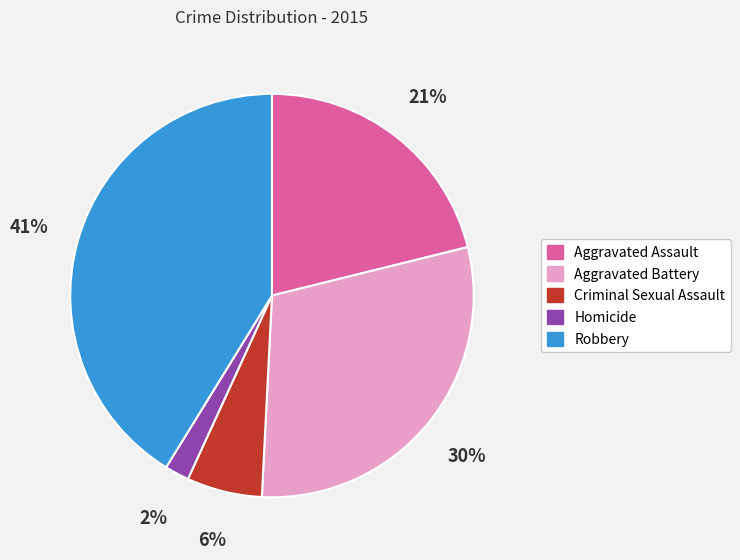

Count the number of slices in the pie.

5